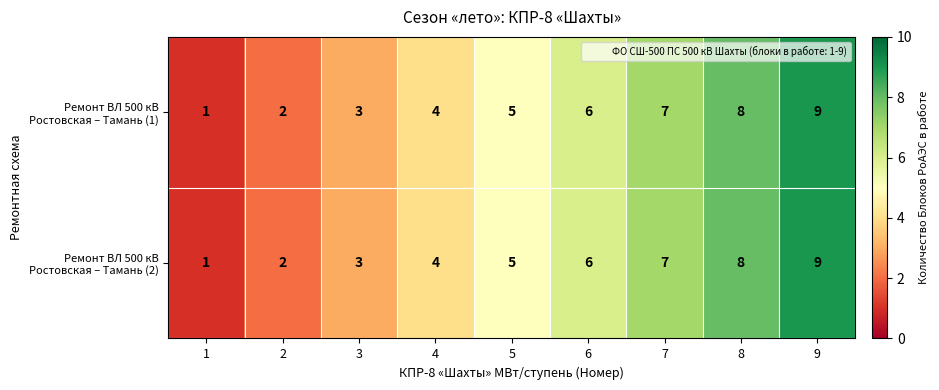

What is the sum of all Ремонт ВЛ 500 кВ Ростовская – Тамань (1) values?

45